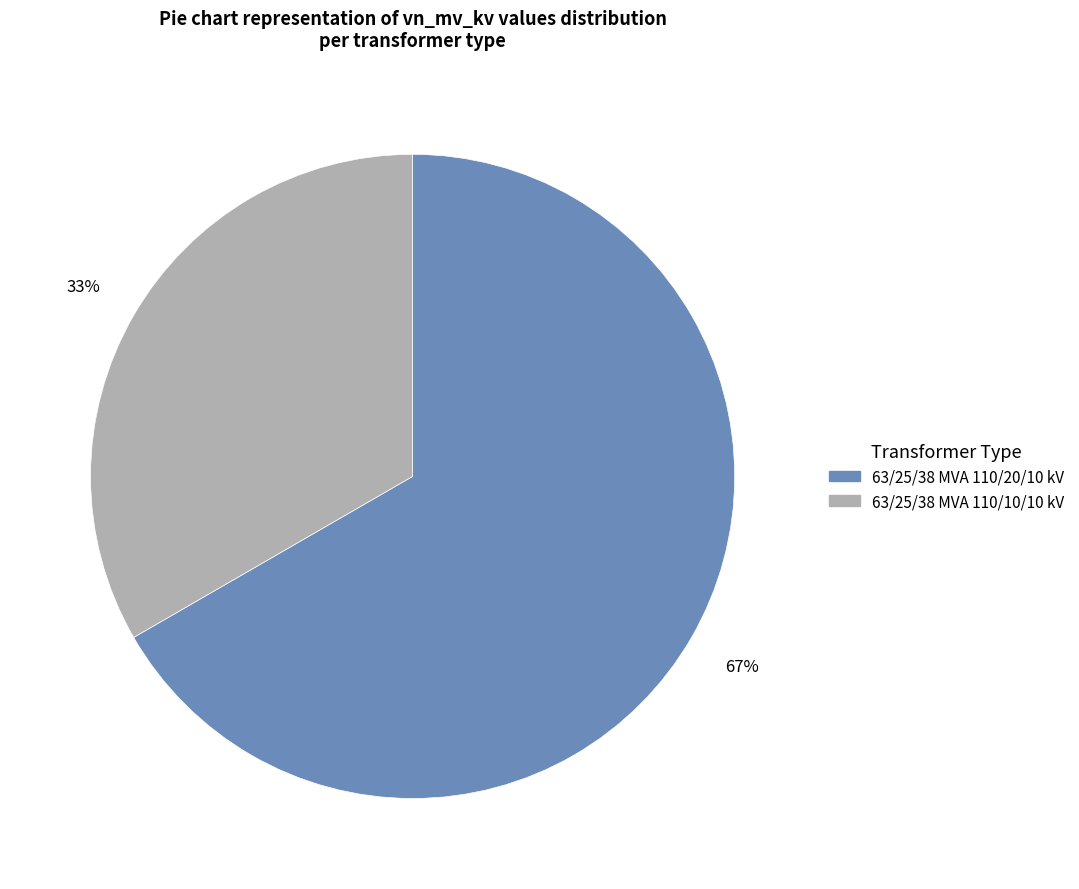

Which slice is the smallest?

63/25/38 MVA 110/10/10 kV